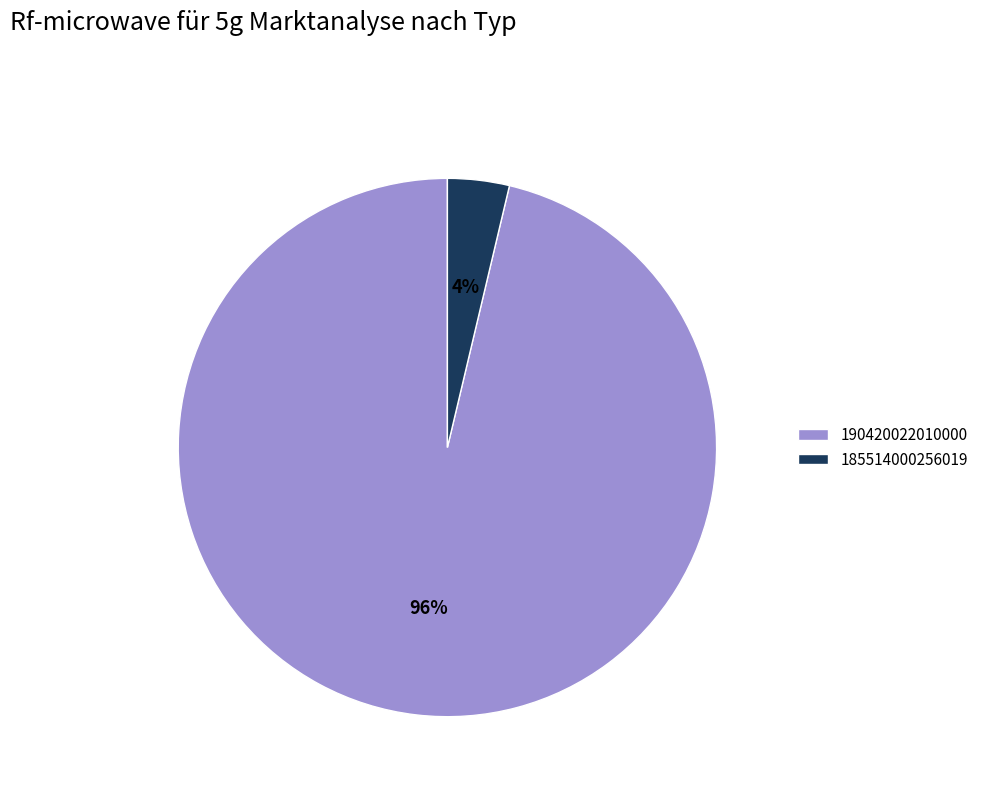

Is it true that 185514000256019 is 12% of the pie?

False